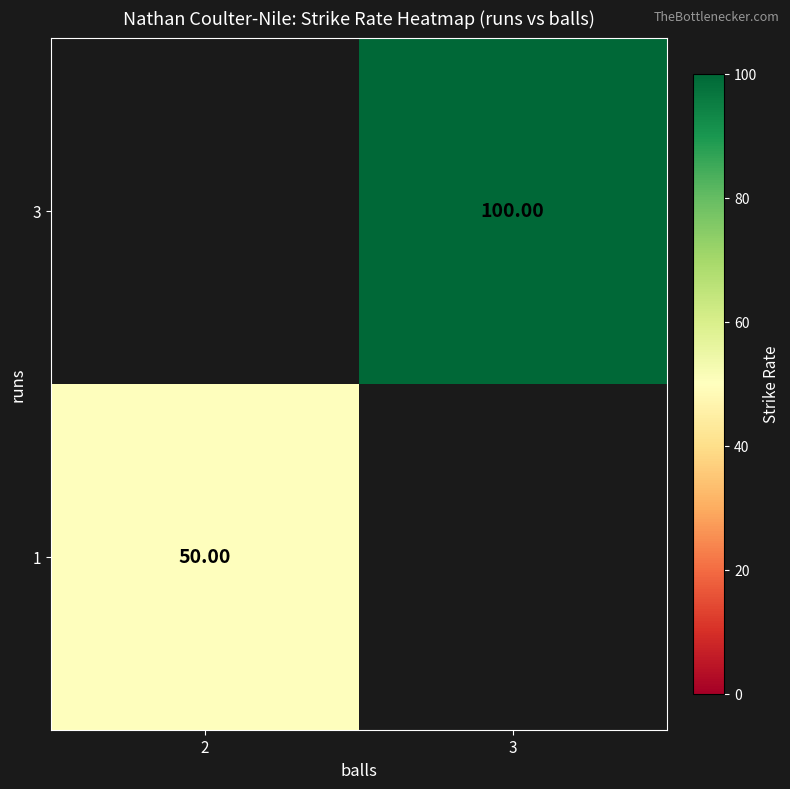

List the labels in order of 1 value, smallest first.

2, 3